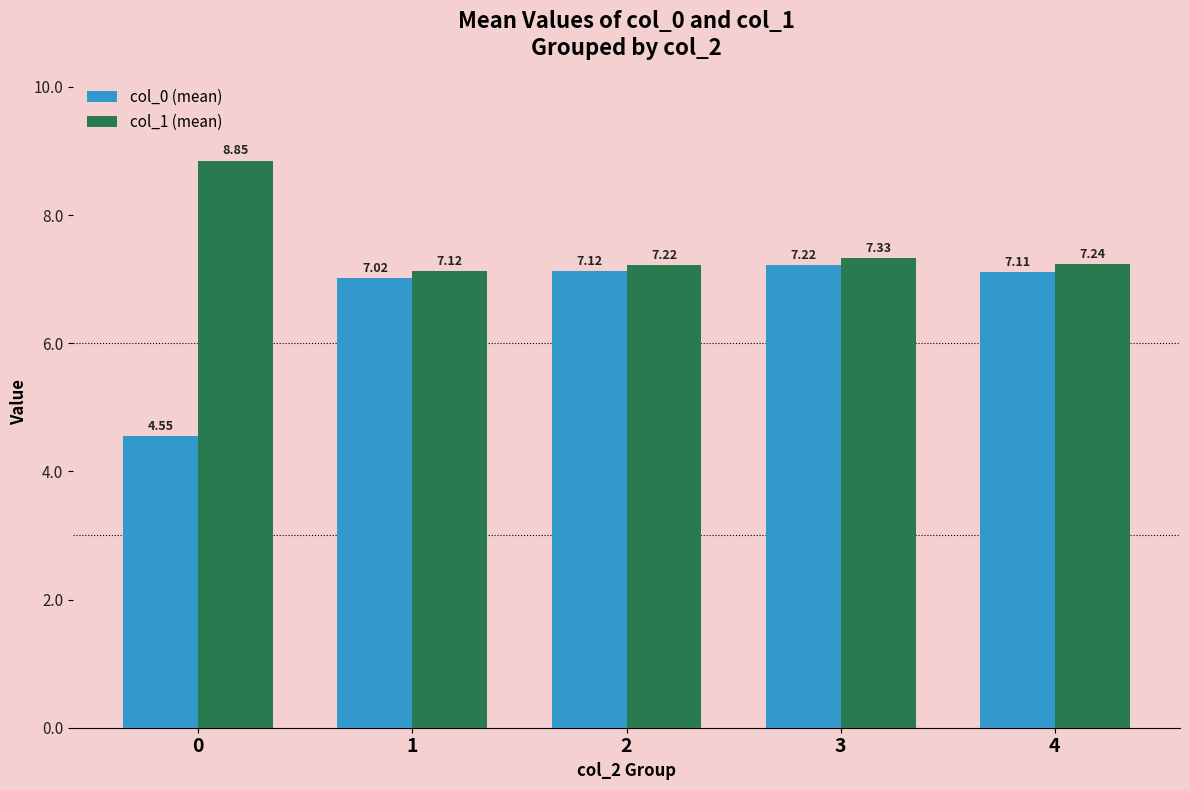

Which series has the largest range (max minus min)?

col_0 (mean)